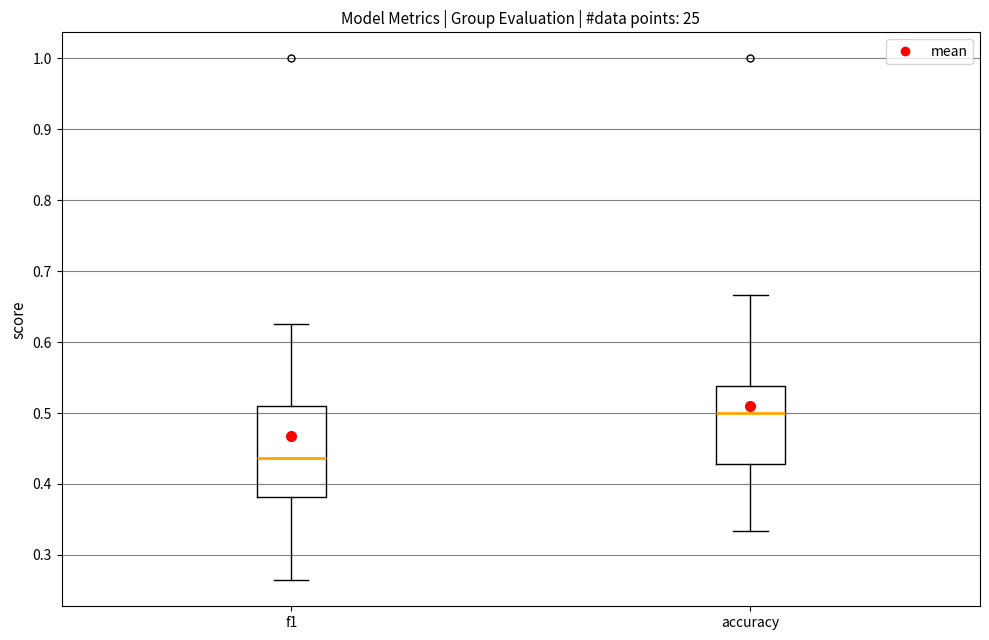

Comparing the boxes themselves (not the whiskers), which one is the tallest?

f1